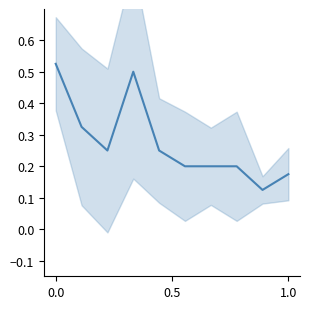

How many interior local valleys (lower than both neighbors) does the data have?

2